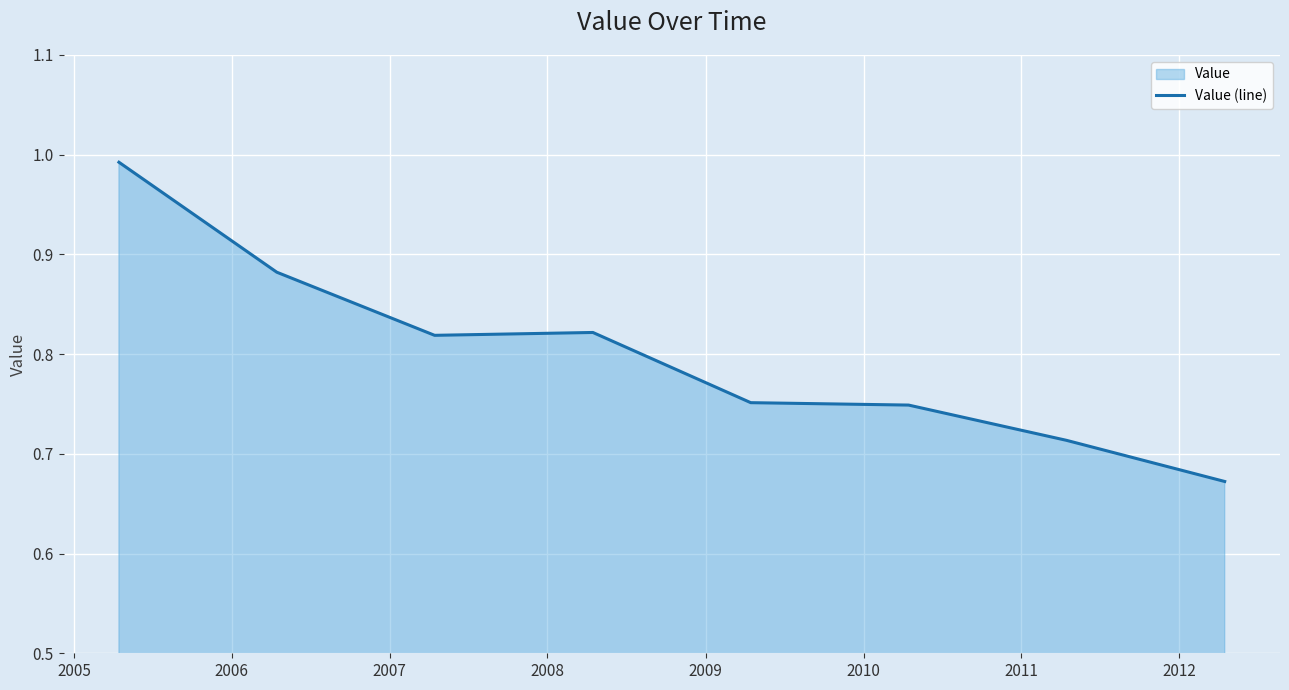

What is the average value?

0.8